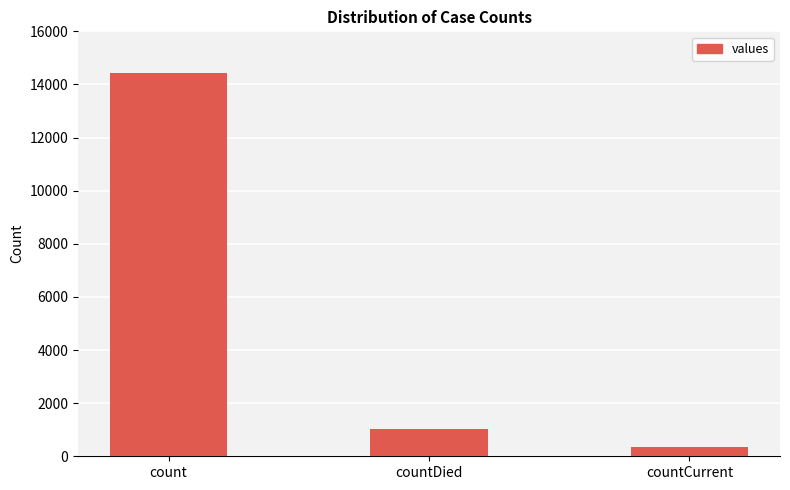

Rank the categories by value from highest to lowest.

count, countDied, countCurrent